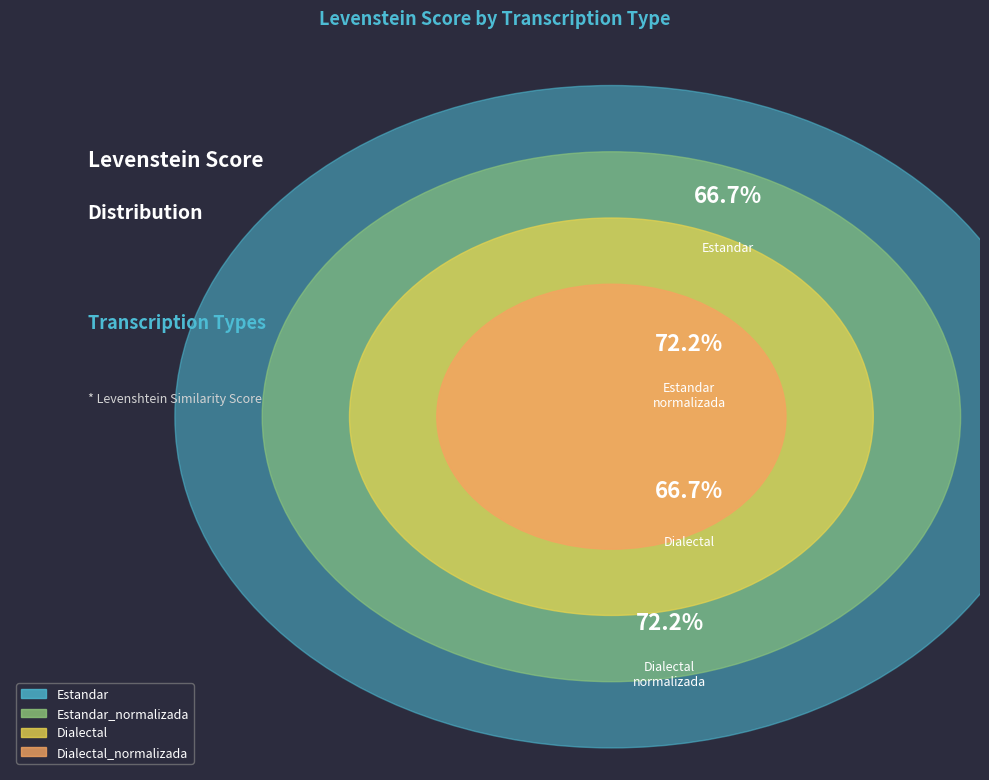

Does Dialectal represent more than half of the total?

No